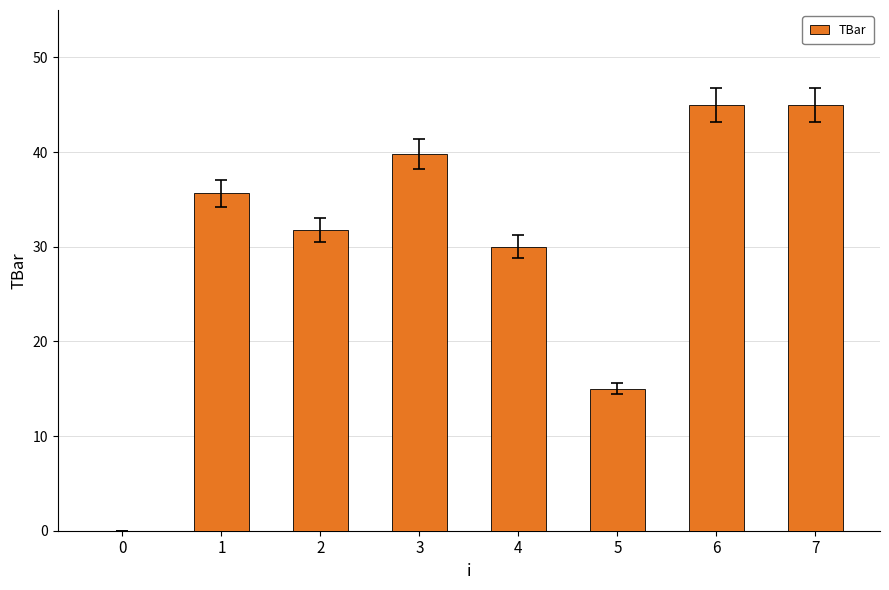

What is the maximum value shown in the chart?

45.0